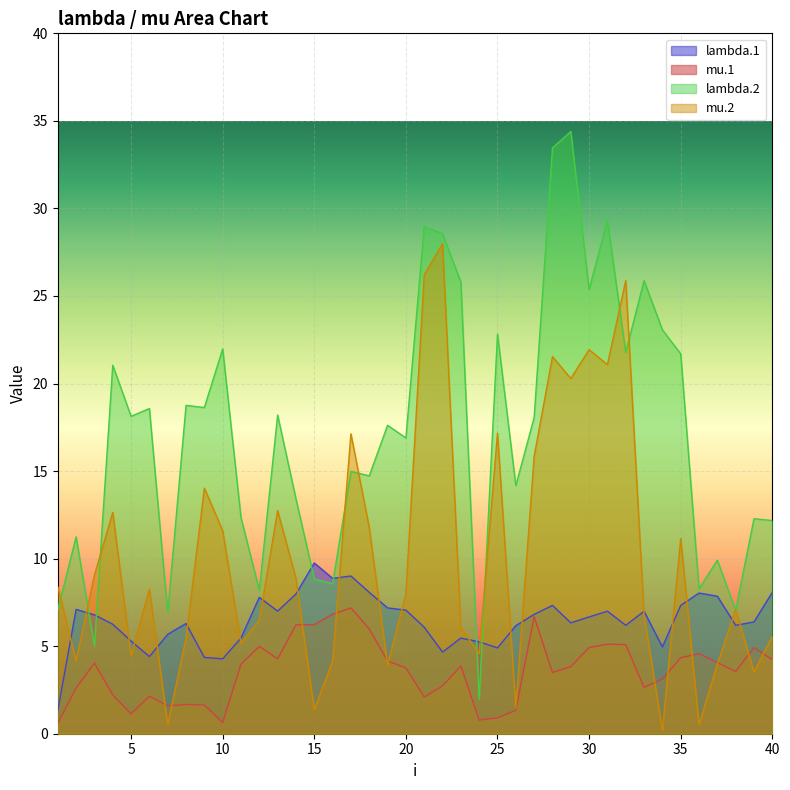

Which category has the lowest value across all series?

34